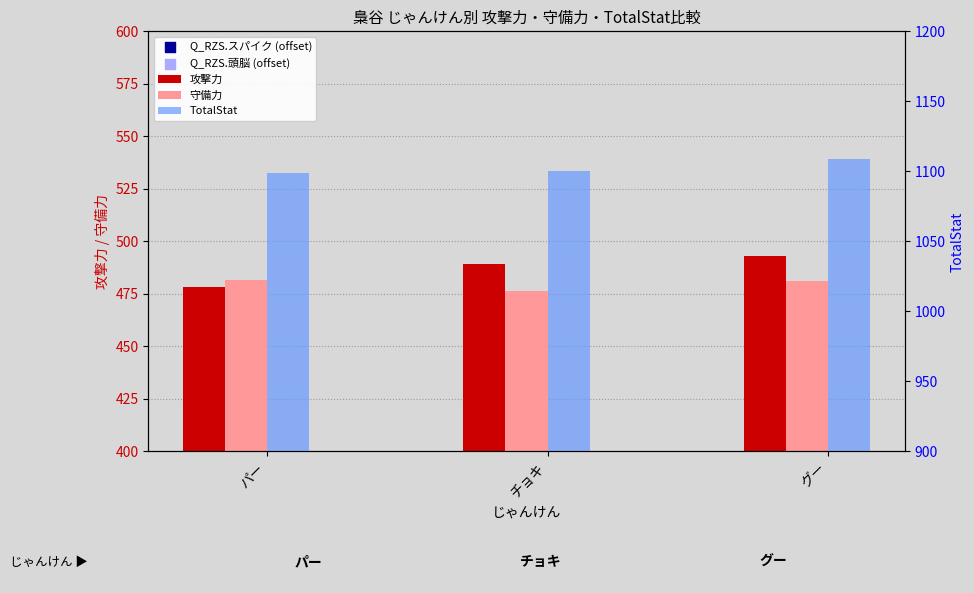

Is the value of 守備力 at チョキ greater than the value of TotalStat at パー?

No